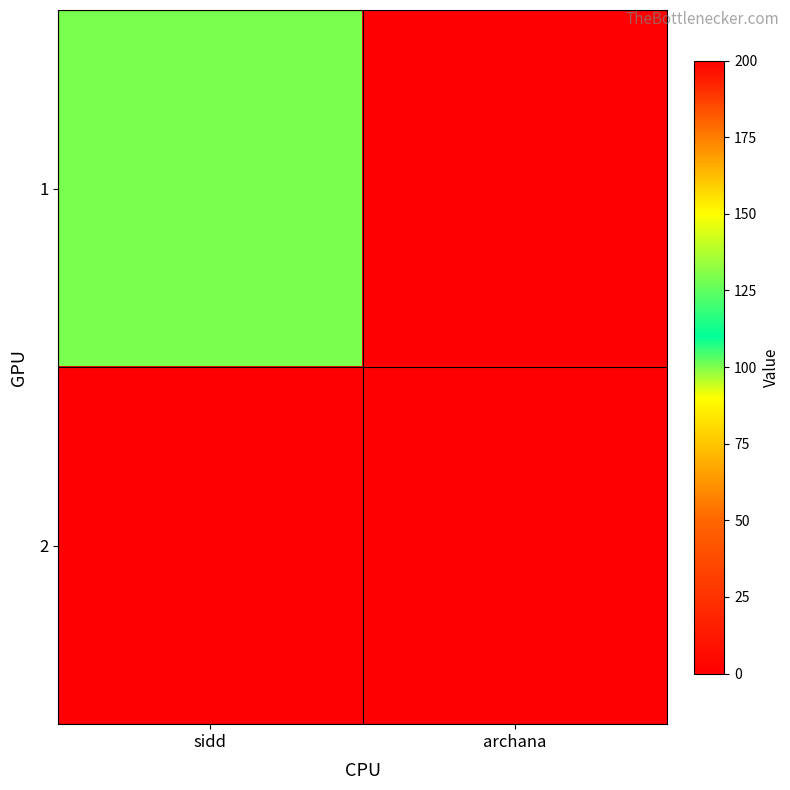

Reading left to right, list all the values displayed in this chart.

1: sidd=100	archana=0
2: sidd=0	archana=200